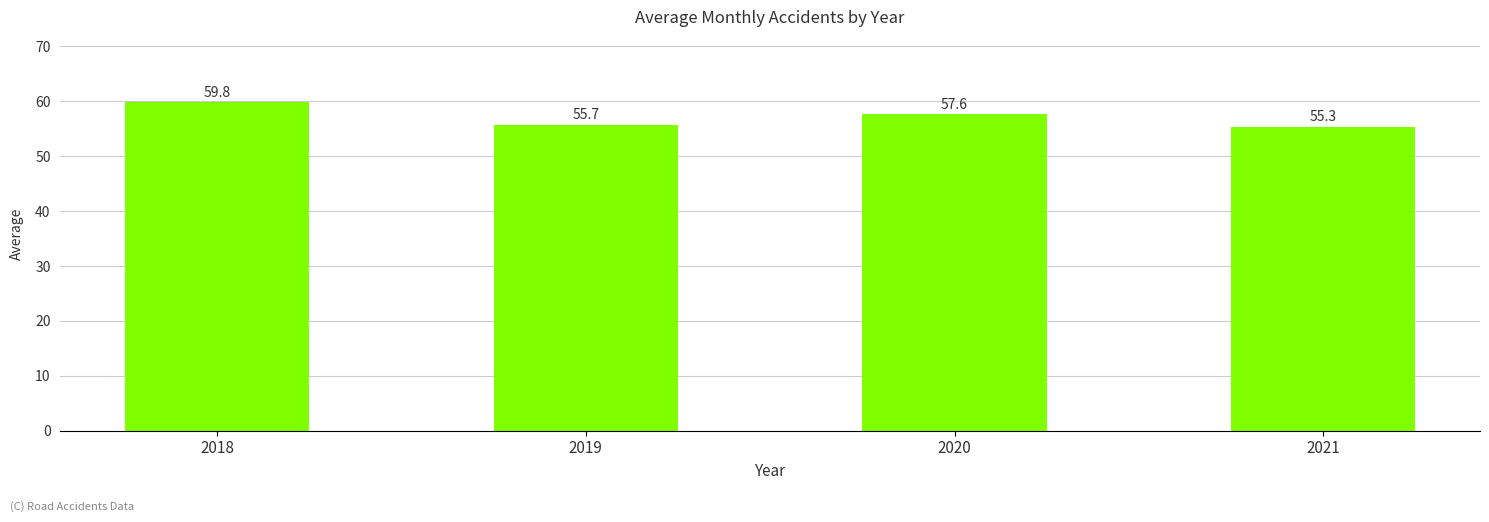

Rank the categories by value from lowest to highest.

2021, 2019, 2020, 2018